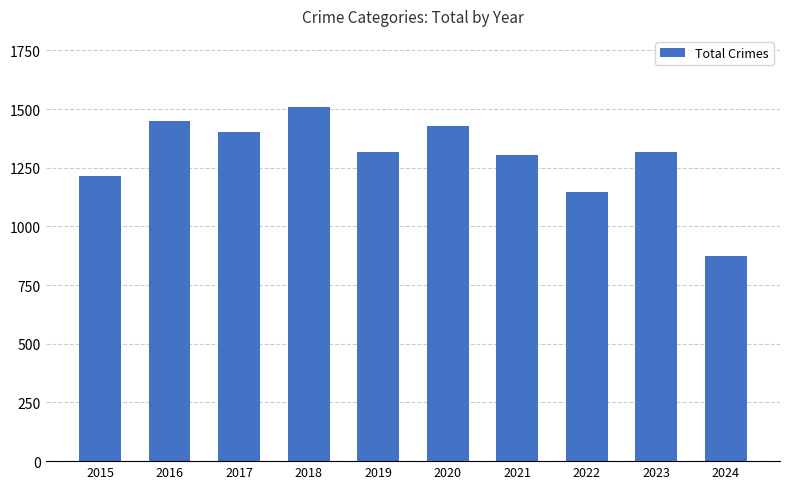

Approximately how many times larger is the value at 2016 compared to 2018?

1.0